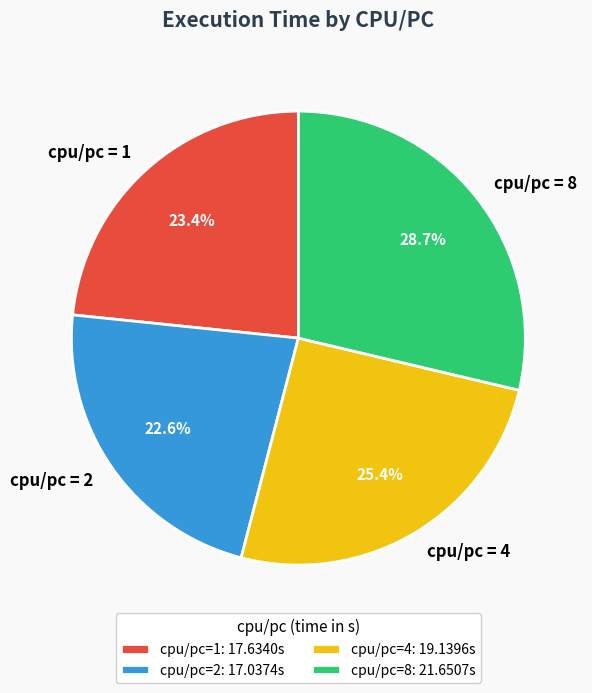

Does cpu/pc = 2 account for over 50% of the chart?

No